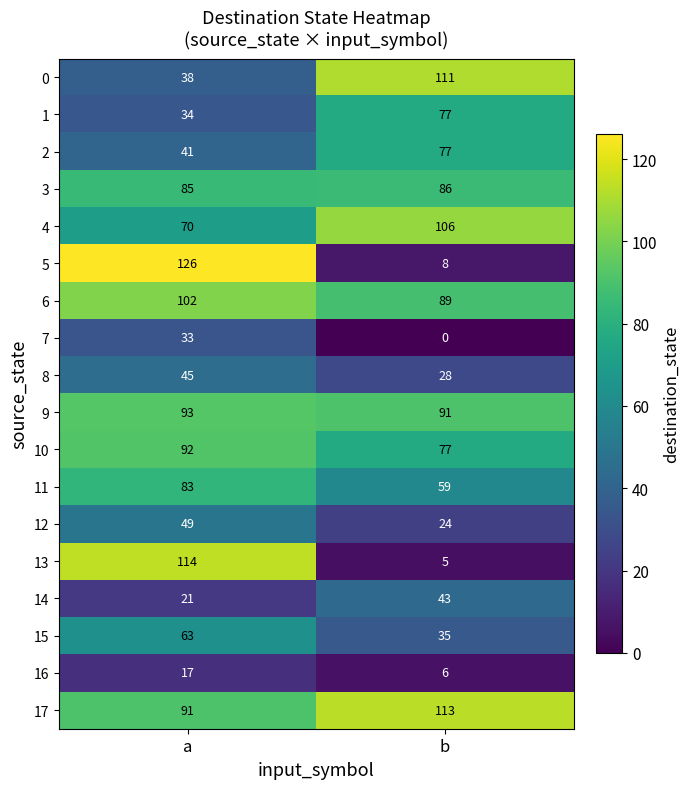

How many series are shown in this chart?

18